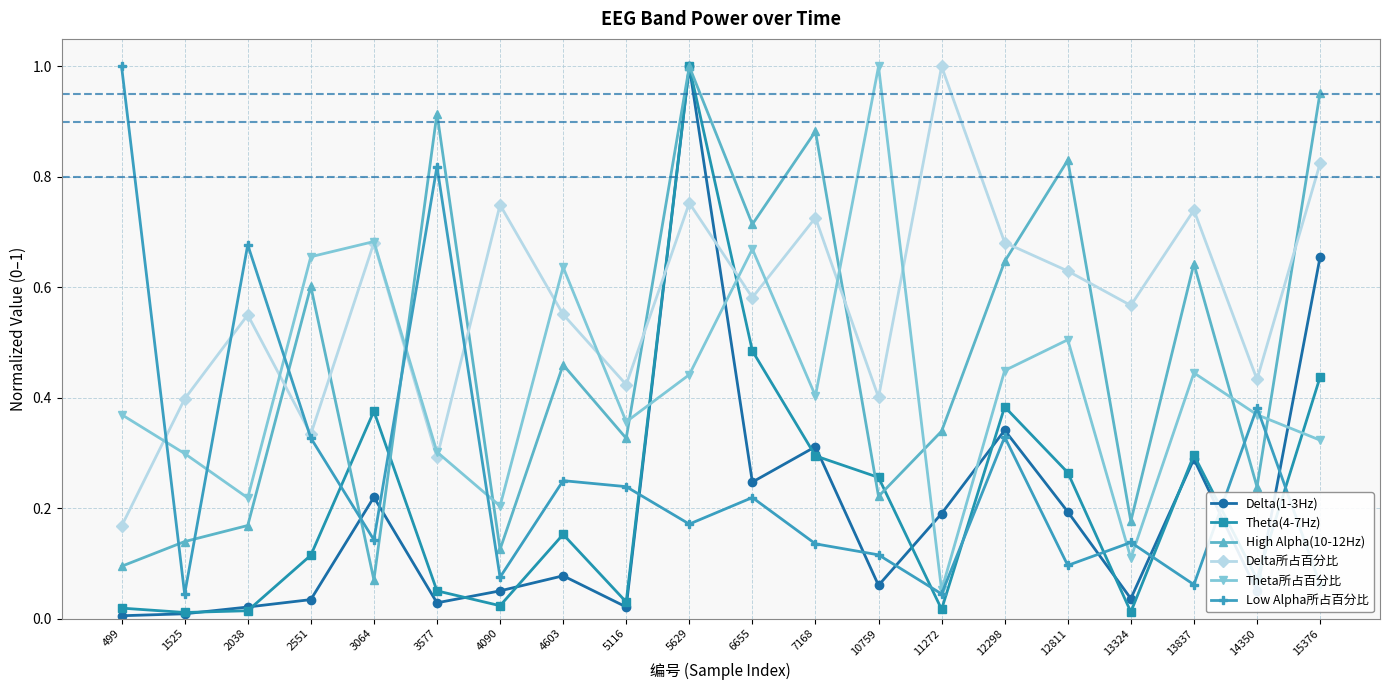

What is the sum of the High Alpha(10-12Hz) values at 1525 and 5629?

1.1